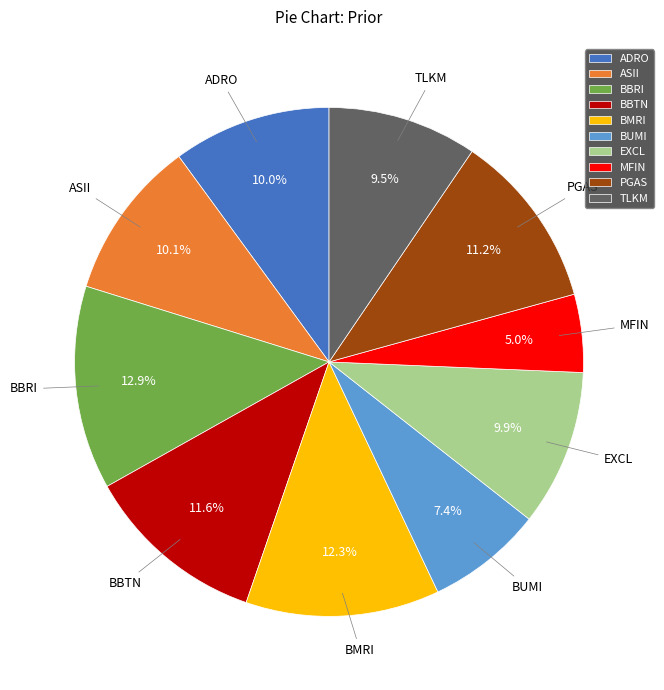

To the nearest percent, what is the difference between the largest and smallest slice percentages?

8%